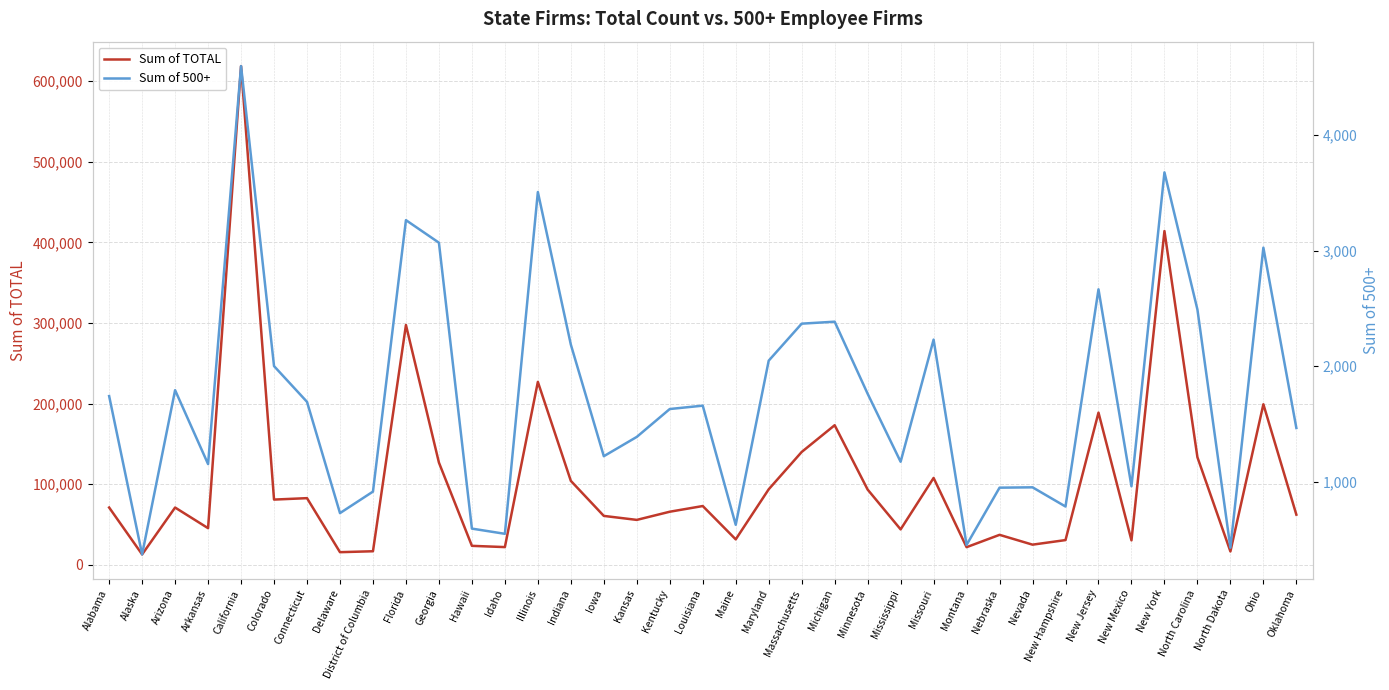

How many values in the Sum of TOTAL series are below 71084?

18